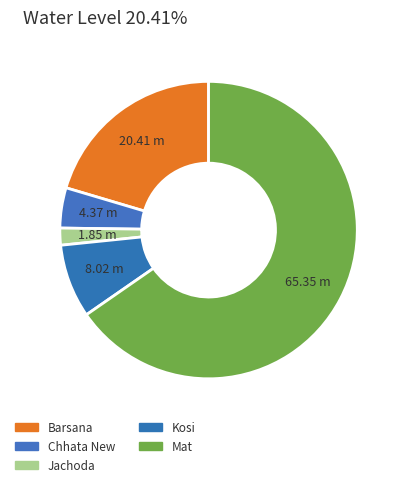

Combined, do Mat and Barsana account for over 50%?

Yes